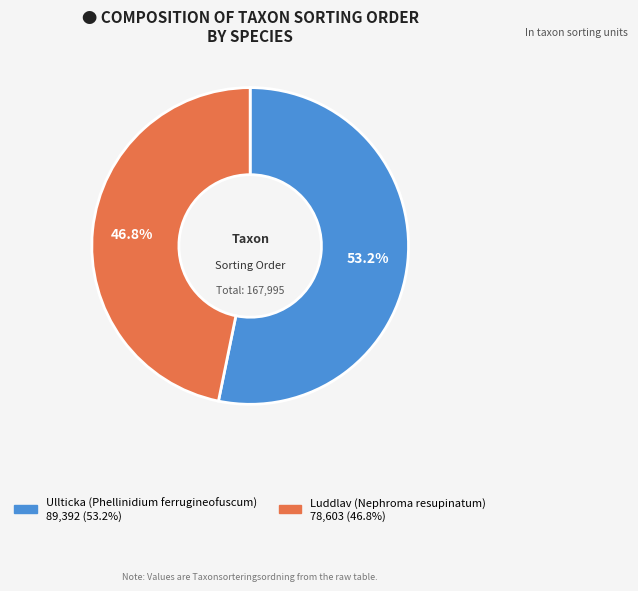

Which category accounts for the majority?

Ullticka (Phellinidium ferrugineofuscum)